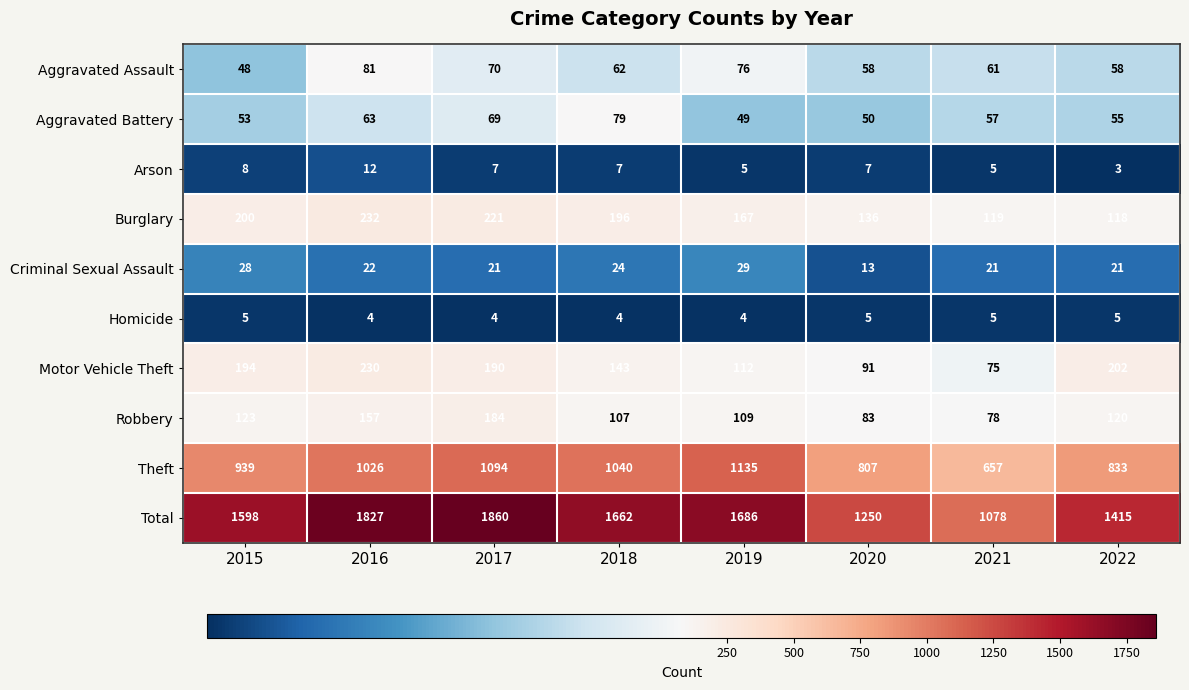

At which category is the sum across all series the highest?

2017